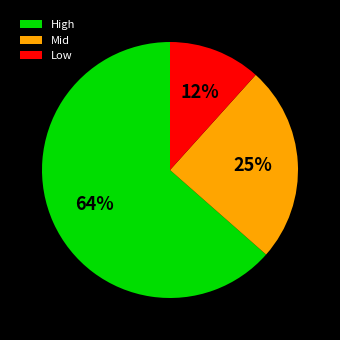

What is the largest slice in the pie chart?

High